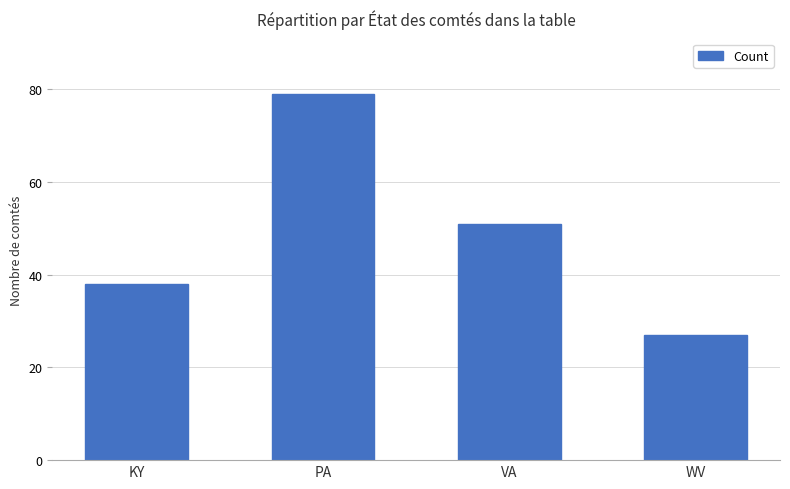

What is the label of the 1st bar from the left?

KY